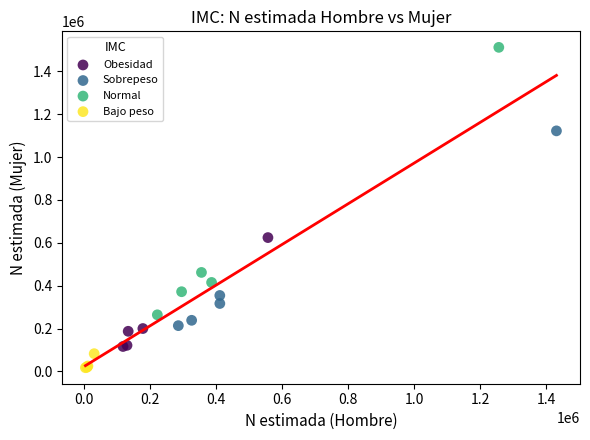

Which series has the largest Y range (max minus min)?

Normal